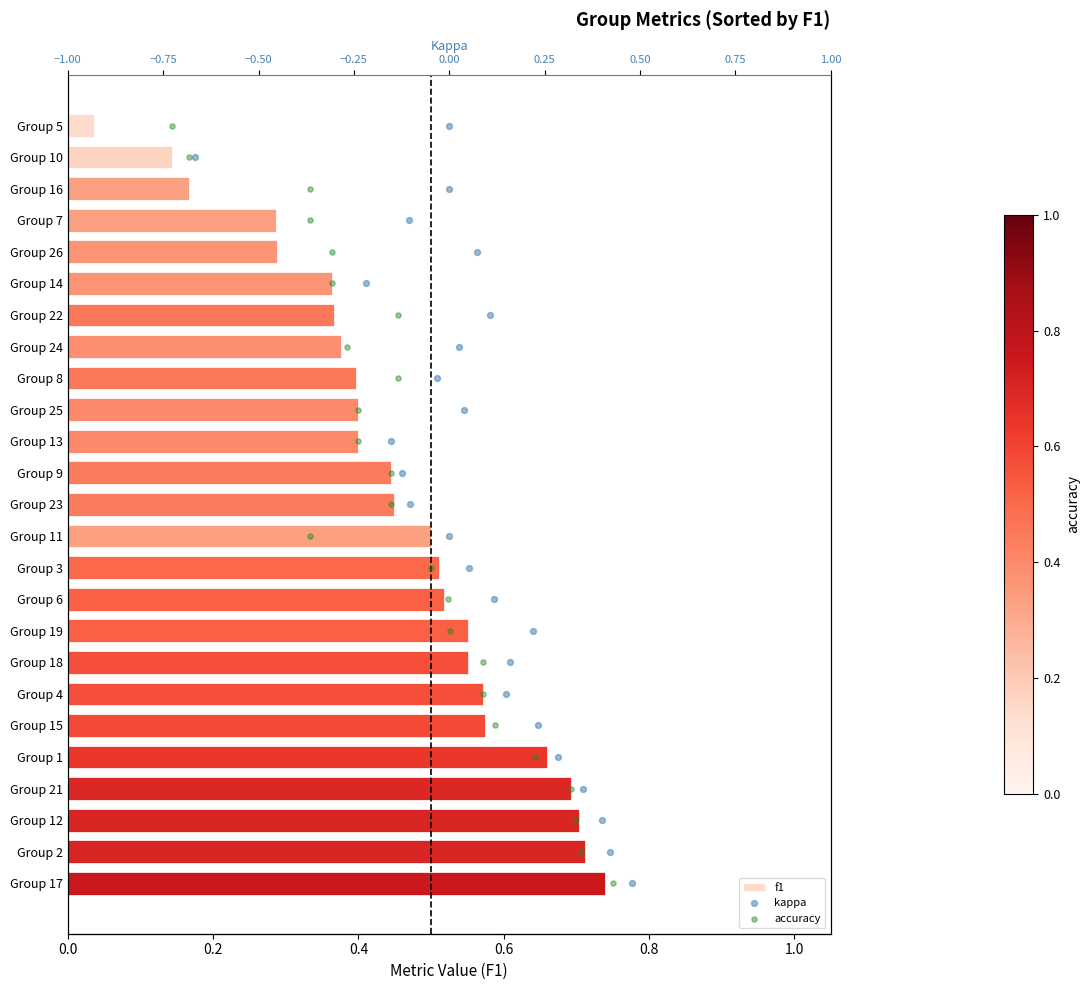

Is the value of kappa at 18 greater than the value of f1 at 18?

Yes